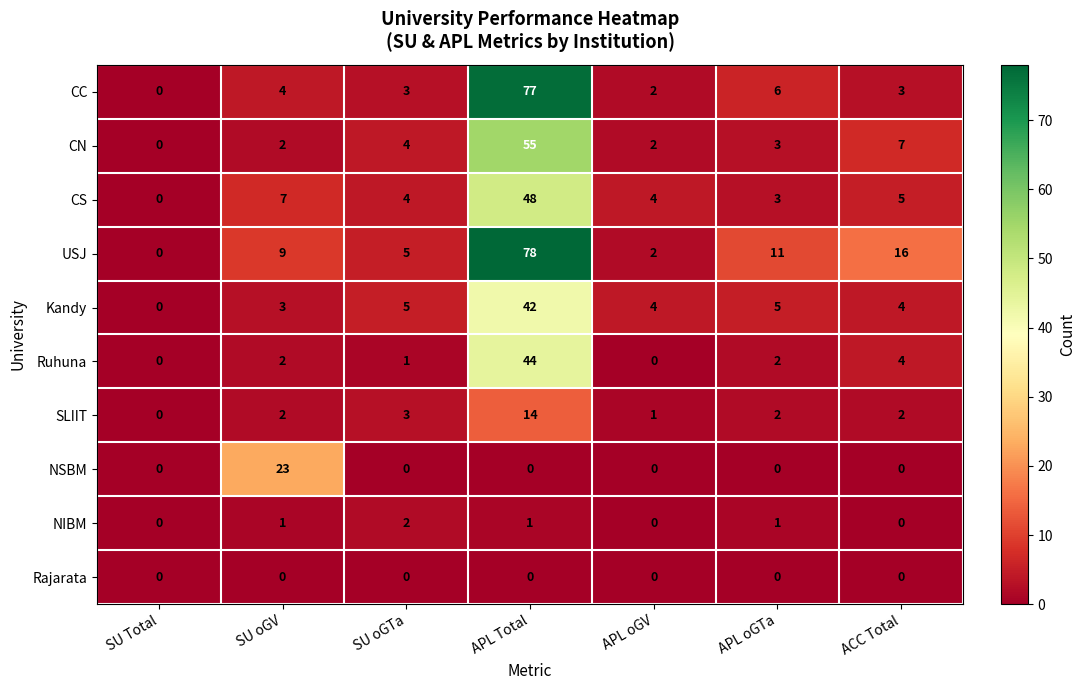

Which series has the widest spread of values?

USJ